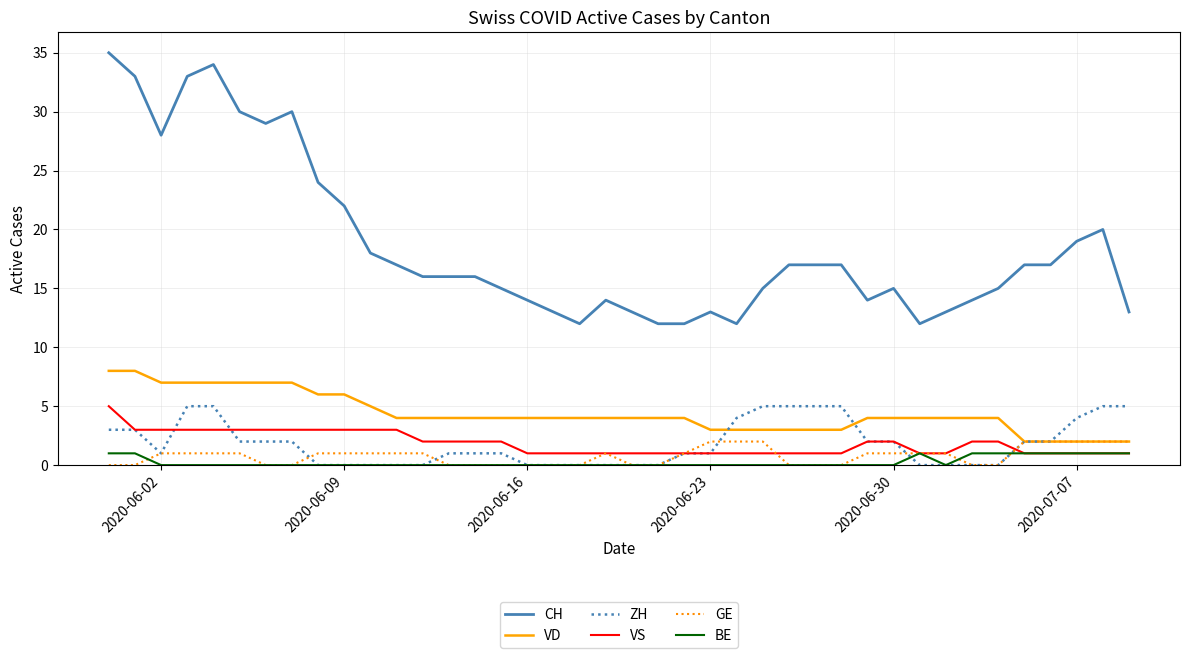

Which series has the largest range (max minus min)?

CH